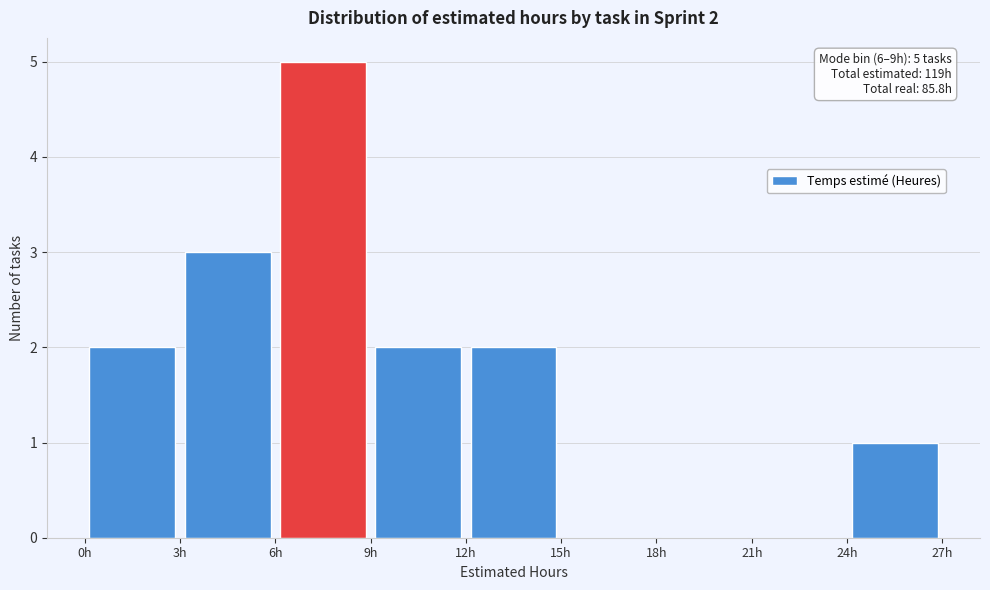

Which range on the x-axis has the tallest bar?

6 to 9